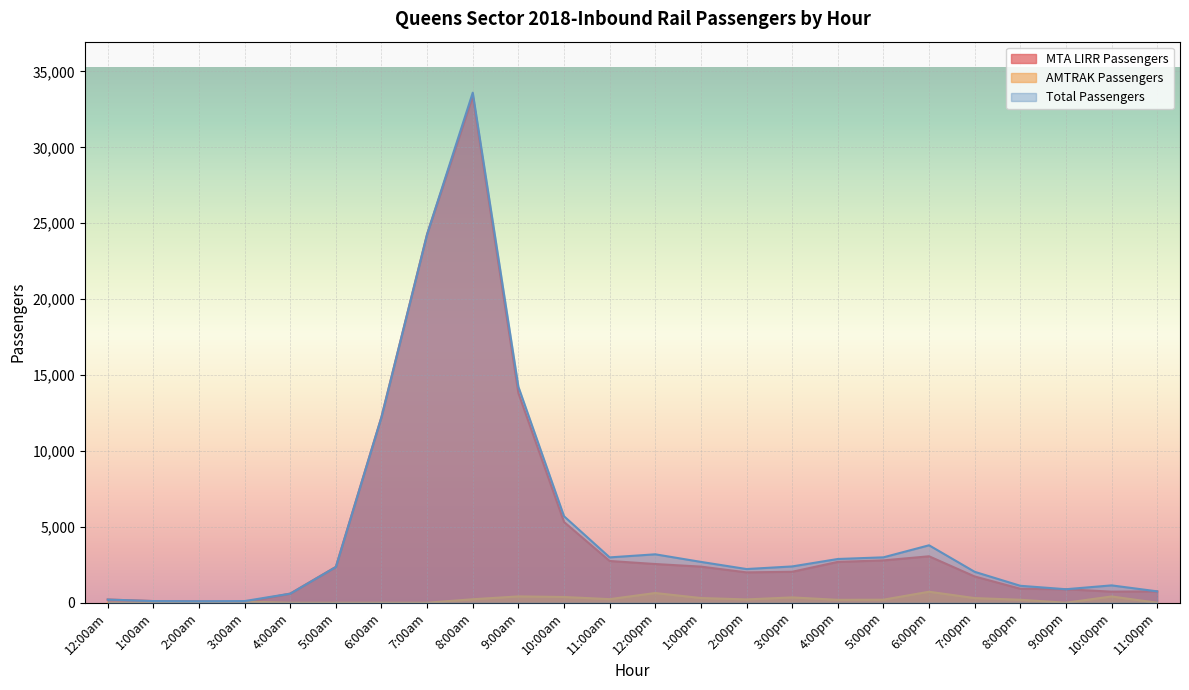

Rank the series at 3:00am from lowest to highest value.

MTA LIRR Passengers, AMTRAK Passengers, Total Passengers